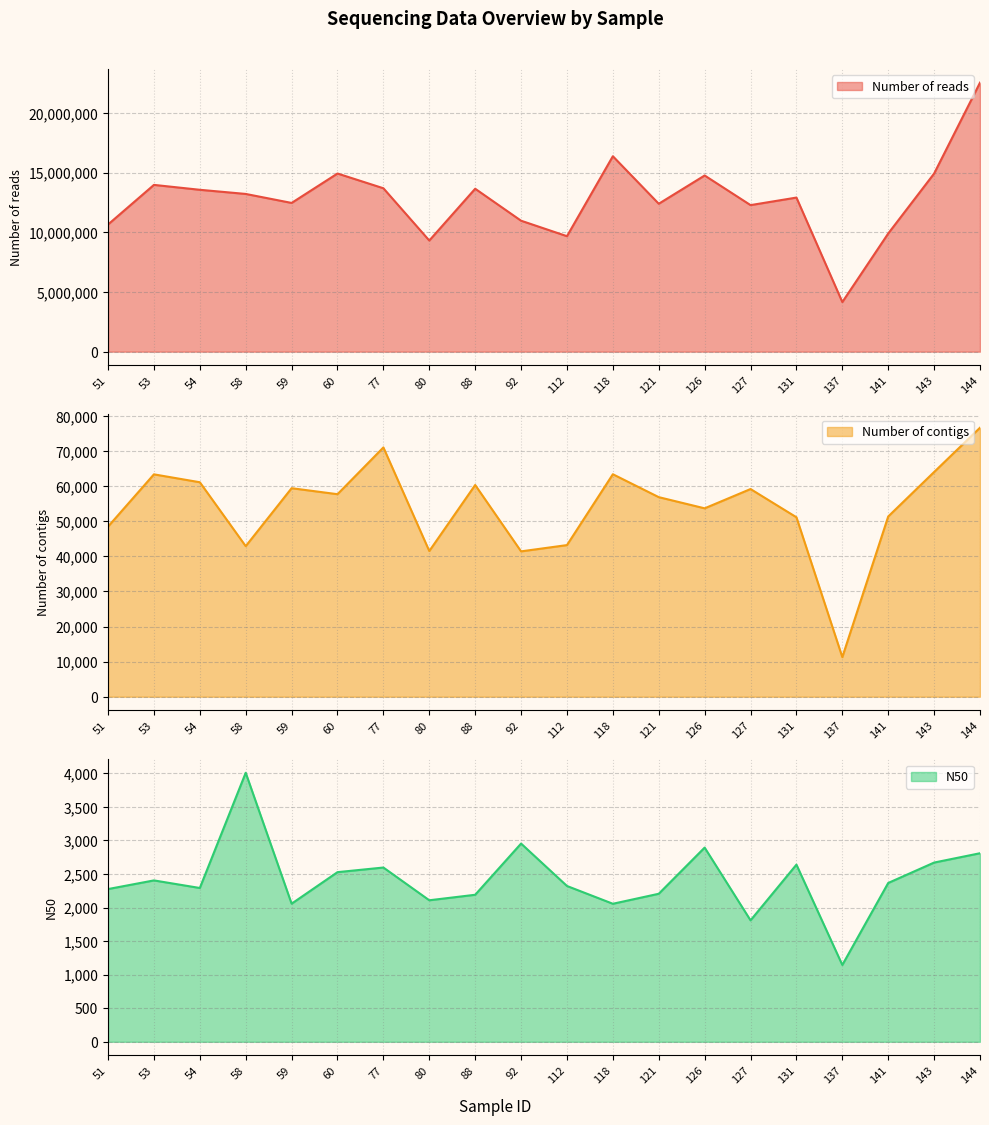

In Number of reads, how many points are higher than both neighbors (excluding endpoints)?

6